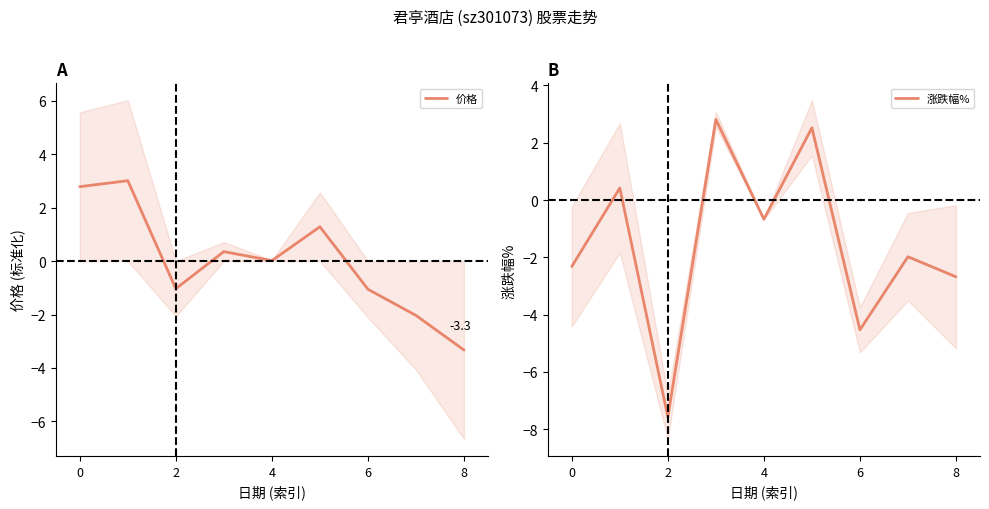

Is this an area chart (filled region under the line)?

No